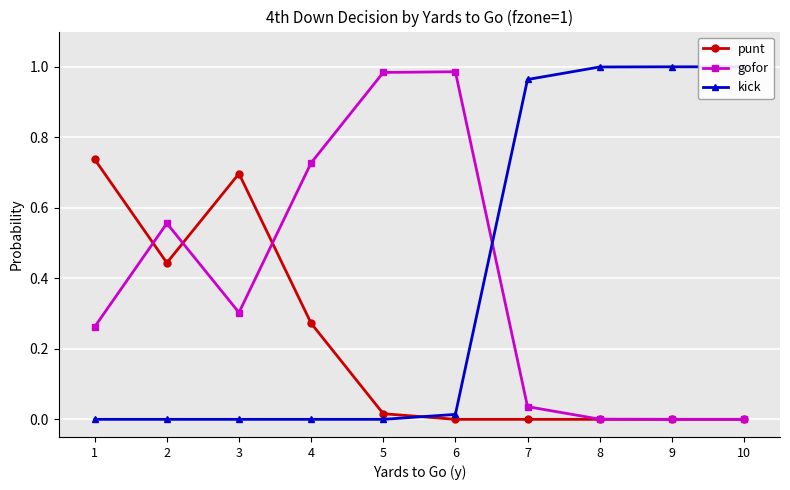

At which label is kick closest to 0?

1